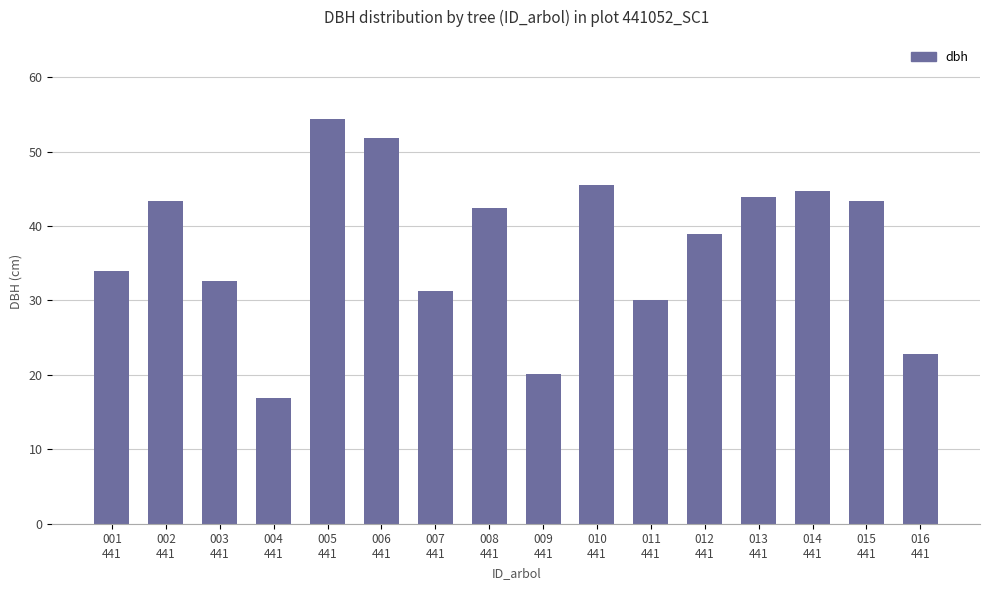

How many categories are shown in the chart?

16